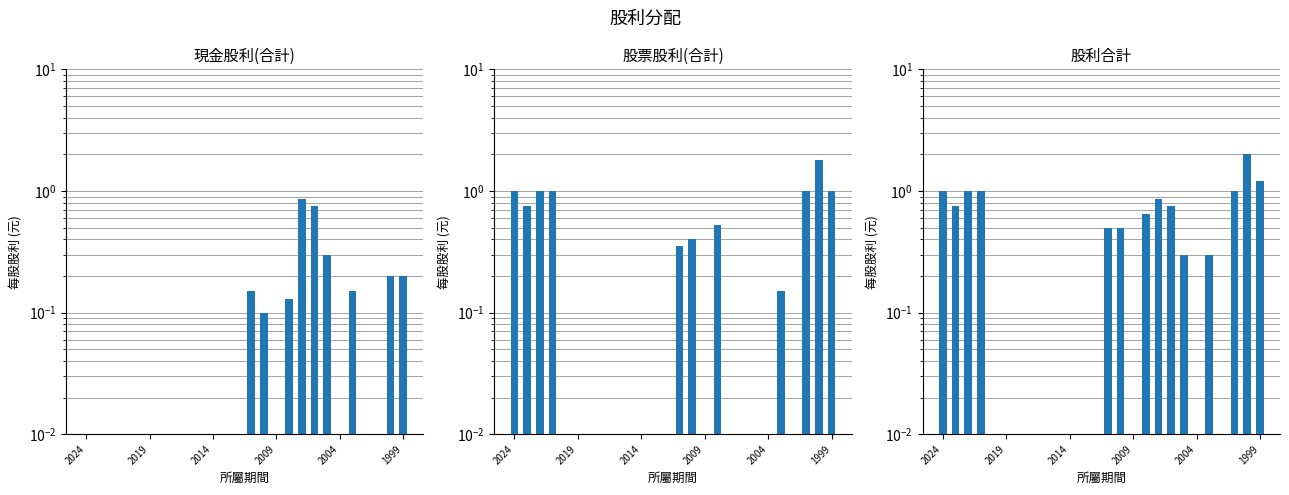

Which series has the largest total across all categories?

股利合計